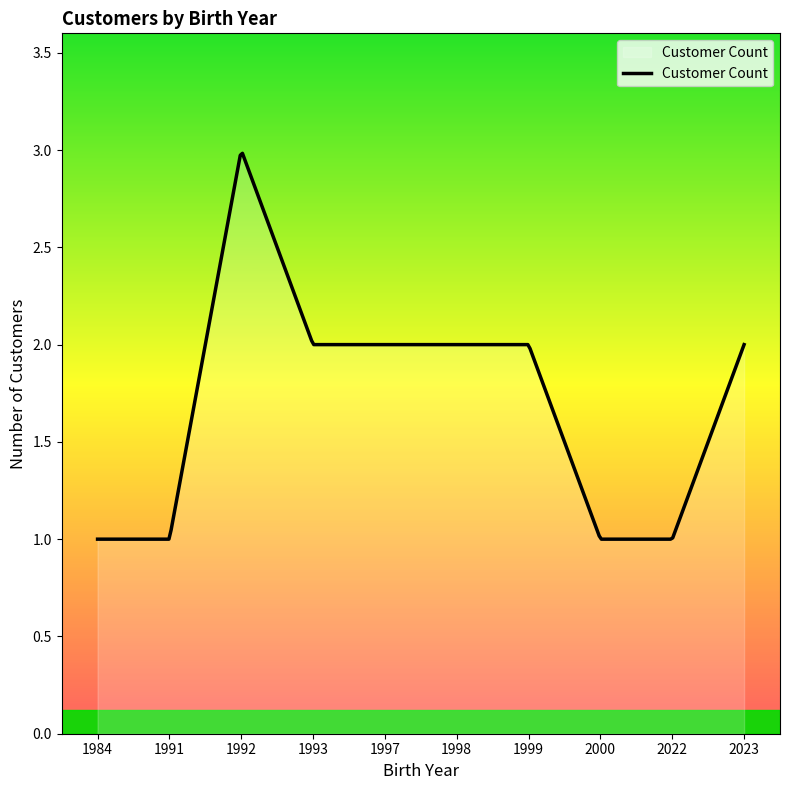

What is the difference between the maximum and minimum values?

2.0